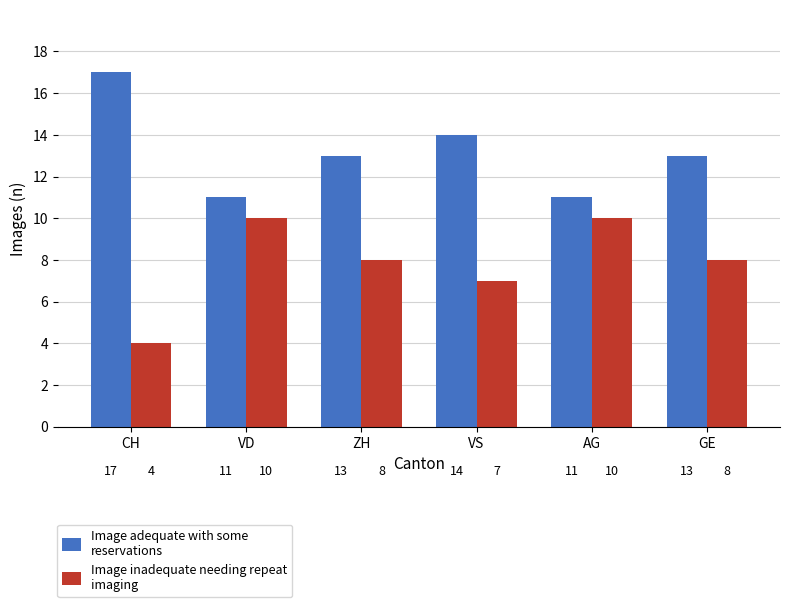

What is the total value across all series at VD?

21